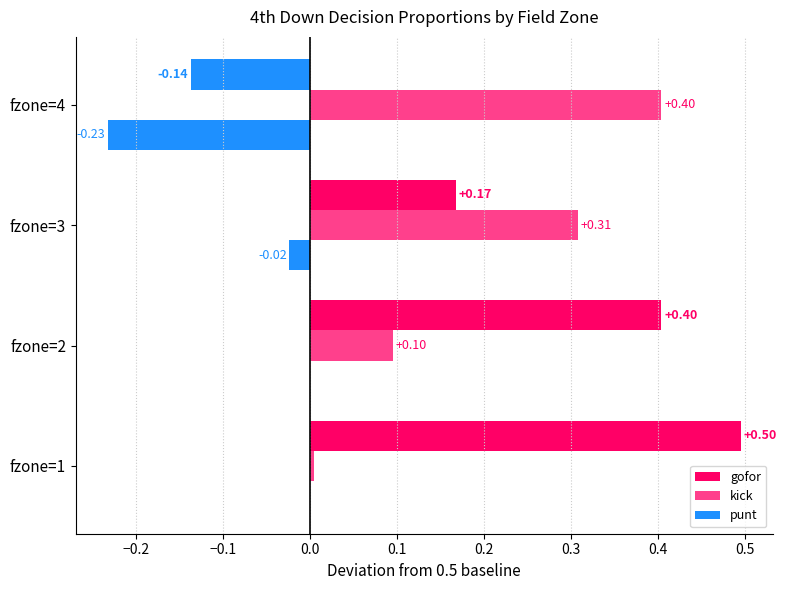

Which series has the widest spread of values?

gofor